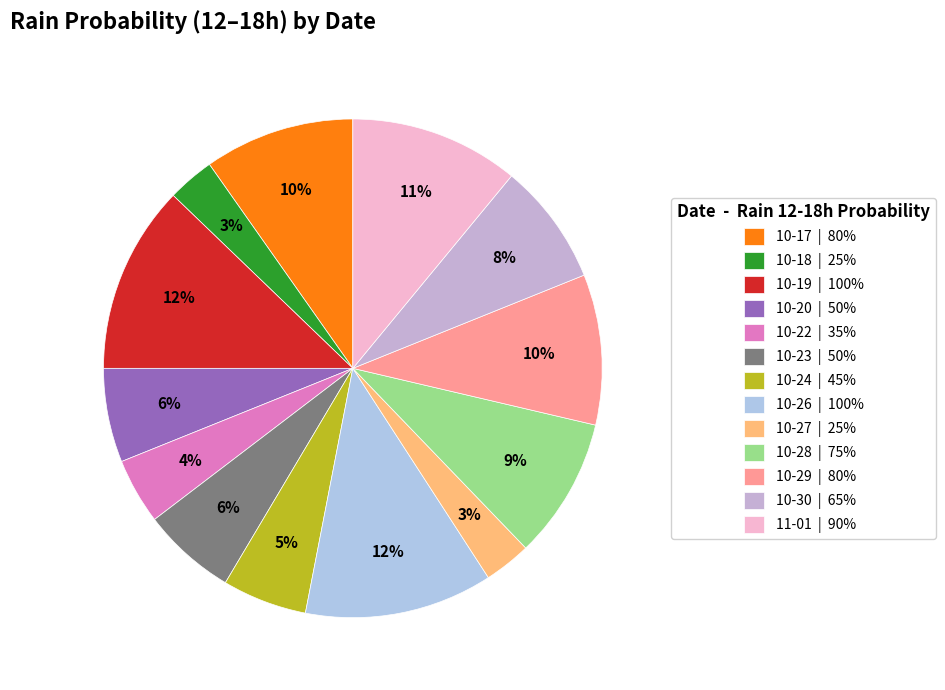

How many slices are in this pie chart?

13